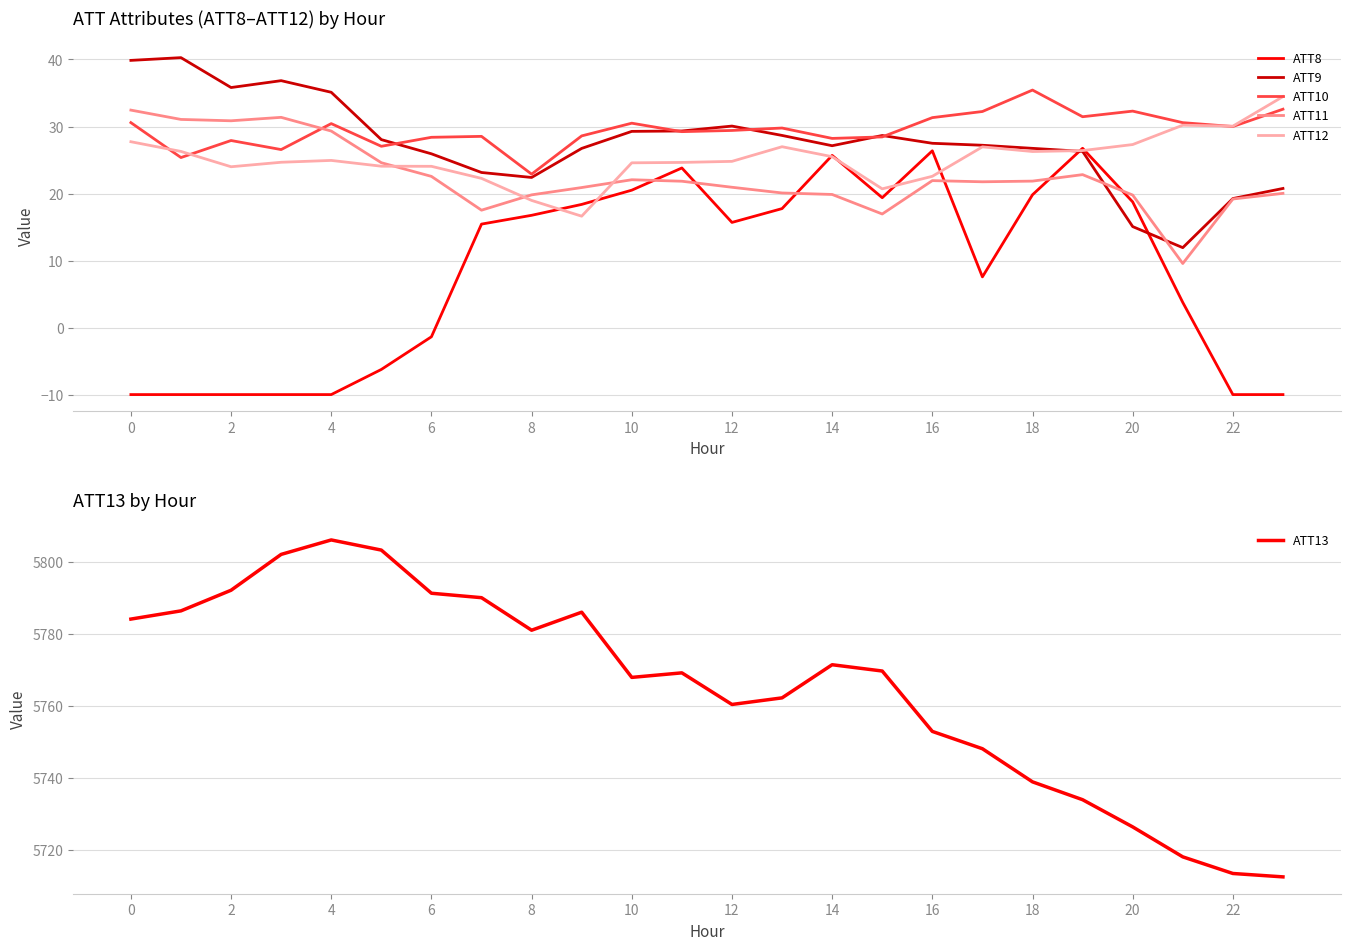

Rank the series by their maximum value, from lowest to highest.

ATT8, ATT11, ATT12, ATT10, ATT9, ATT13